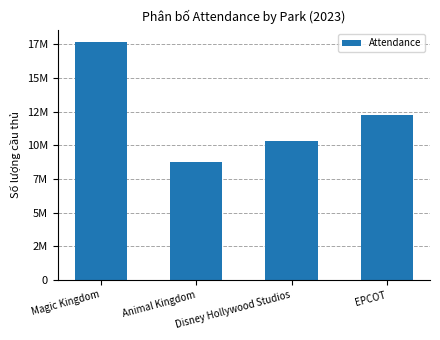

Reading left to right, list all the values displayed in this chart.

17720000	8770000	10300000	12294000